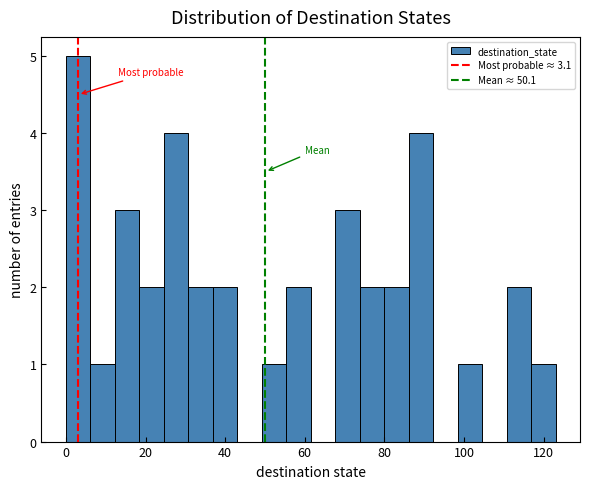

Read against the x-axis, roughly where is the centre of the tallest bar?

4